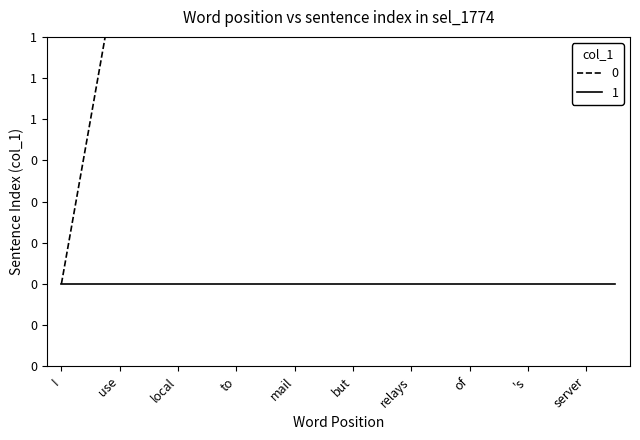

What is the label of the 2nd point from the right?

server